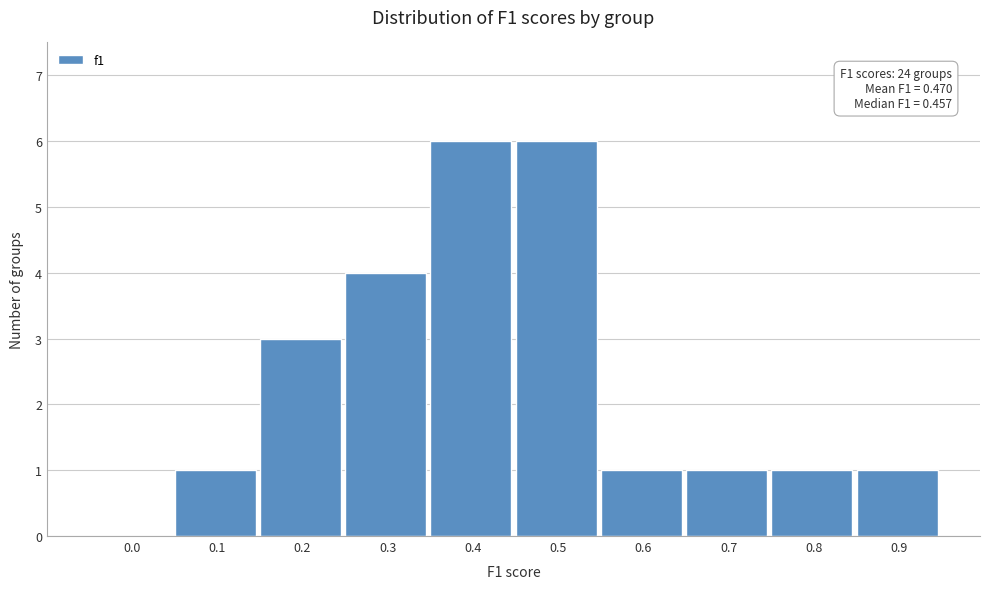

Reading left to right, extract all data points from this chart.

0.0=0	0.1=1	0.2=3	0.3=4	0.4=6	0.5=6	0.6=1	0.7=1	0.8=1	0.9=1